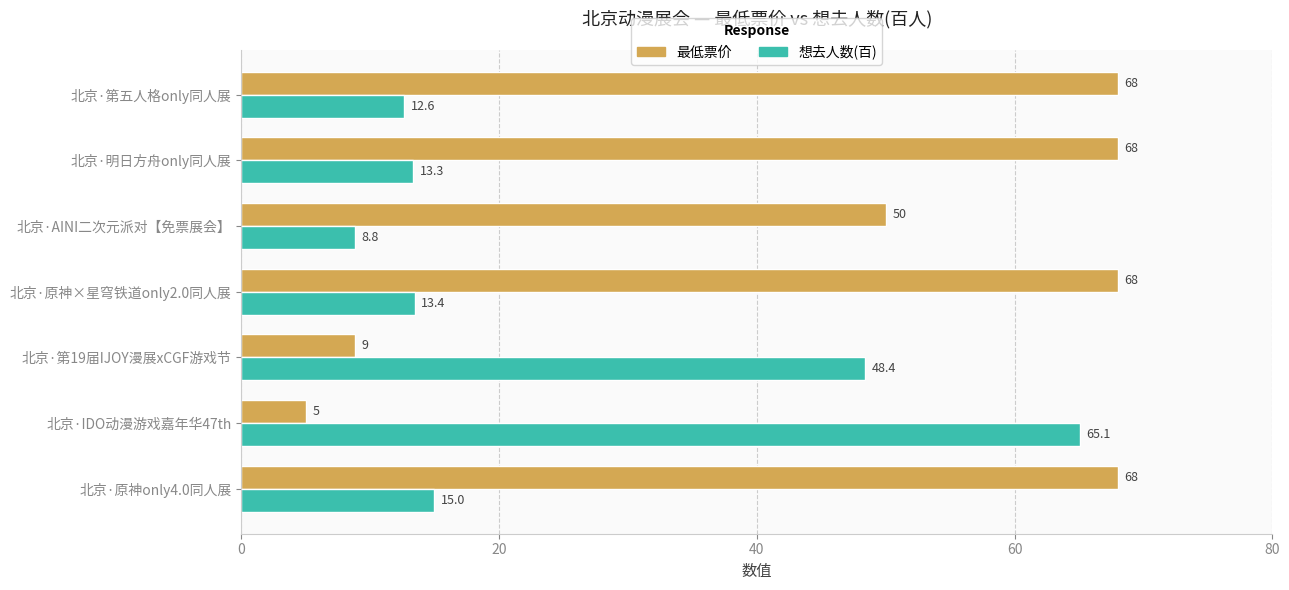

Is it true that 想去人数(百) equals 108.5 at 北京·IDO动漫游戏嘉年华47th?

False